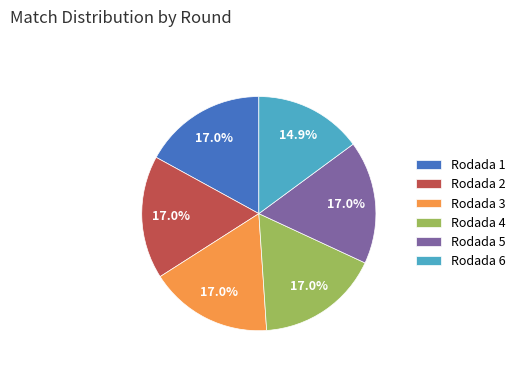

True or false: Rodada 1 accounts for 5% of the total.

False